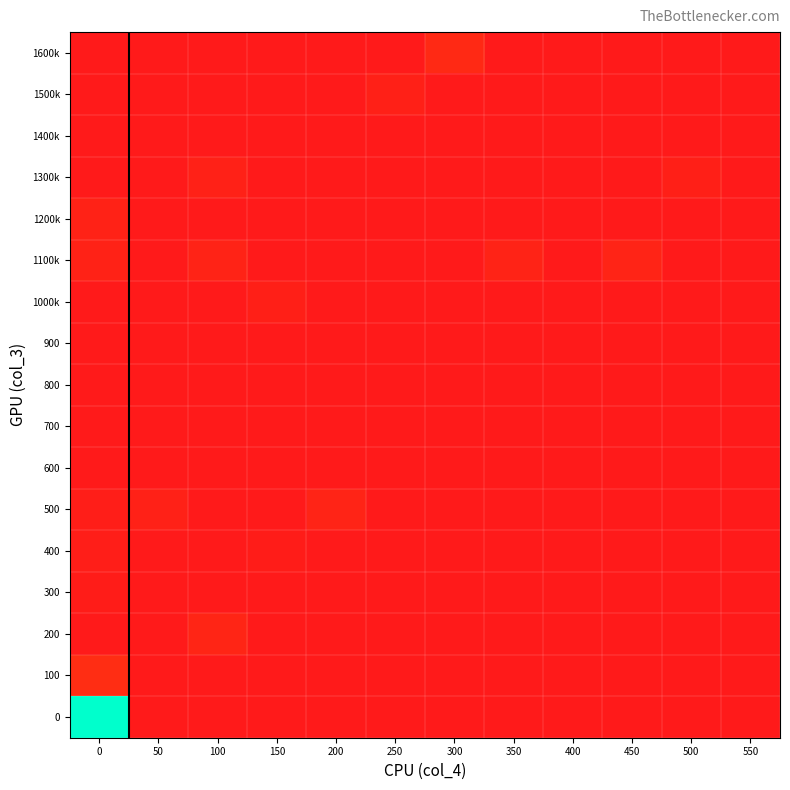

Reading right to left, extract all data points from this chart.

1600k: 550=0	500=0	450=0	400=0	350=0	300=31	250=0	200=0	150=0	100=0	50=0	0=0
1500k: 550=0	500=0	450=0	400=0	350=0	300=0	250=14	200=0	150=0	100=0	50=0	0=0
1400k: 550=0	500=0	450=0	400=0	350=0	300=0	250=0	200=0	150=0	100=0	50=0	0=0
1300k: 550=0	500=13	450=0	400=0	350=0	300=0	250=0	200=0	150=0	100=17	50=0	0=0
1200k: 550=0	500=0	450=0	400=0	350=0	300=0	250=0	200=0	150=0	100=0	50=0	0=18
1100k: 550=0	500=0	450=22	400=0	350=21	300=0	250=0	200=0	150=0	100=20	50=0	0=19
1000k: 550=0	500=0	450=0	400=0	350=0	300=0	250=0	200=0	150=12	100=0	50=0	0=0
900: 550=0	500=0	450=0	400=0	350=0	300=0	250=0	200=0	150=0	100=0	50=0	0=0
800: 550=0	500=0	450=0	400=0	350=0	300=0	250=0	200=0	150=0	100=0	50=0	0=0
700: 550=0	500=0	450=0	400=0	350=0	300=0	250=0	200=0	150=0	100=0	50=0	0=0
600: 550=0	500=0	450=0	400=0	350=0	300=0	250=0	200=0	150=0	100=0	50=0	0=0
500: 550=0	500=0	450=0	400=0	350=0	300=0	250=0	200=23	150=0	100=0	50=17	0=10
400: 550=0	500=0	450=0	400=0	350=0	300=0	250=0	200=0	150=7	100=0	50=0	0=11
300: 550=0	500=0	450=0	400=0	350=0	300=0	250=0	200=0	150=0	100=0	50=0	0=6
200: 550=0	500=0	450=0	400=0	350=0	300=0	250=0	200=0	150=0	100=24	50=0	0=0
100: 550=0	500=0	450=0	400=0	350=0	300=0	250=0	200=0	150=0	100=0	50=0	0=40
0: 550=0	500=0	450=0	400=0	350=0	300=0	250=0	200=0	150=0	100=0	50=0	0=495